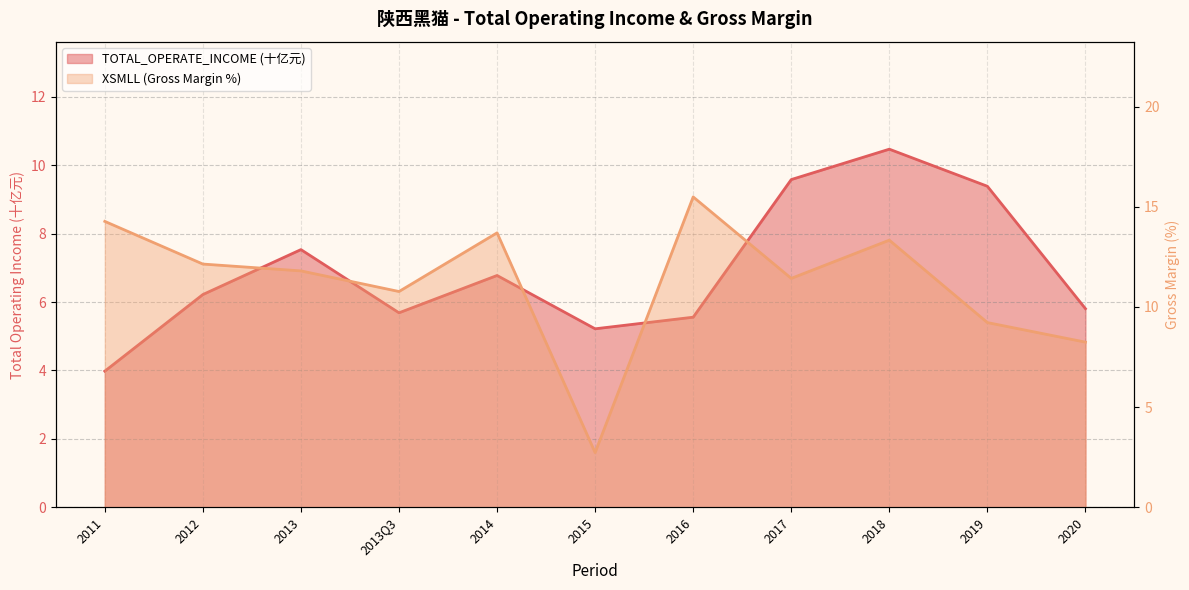

Which series changed the most between 2011 and 2020?

XSMLL